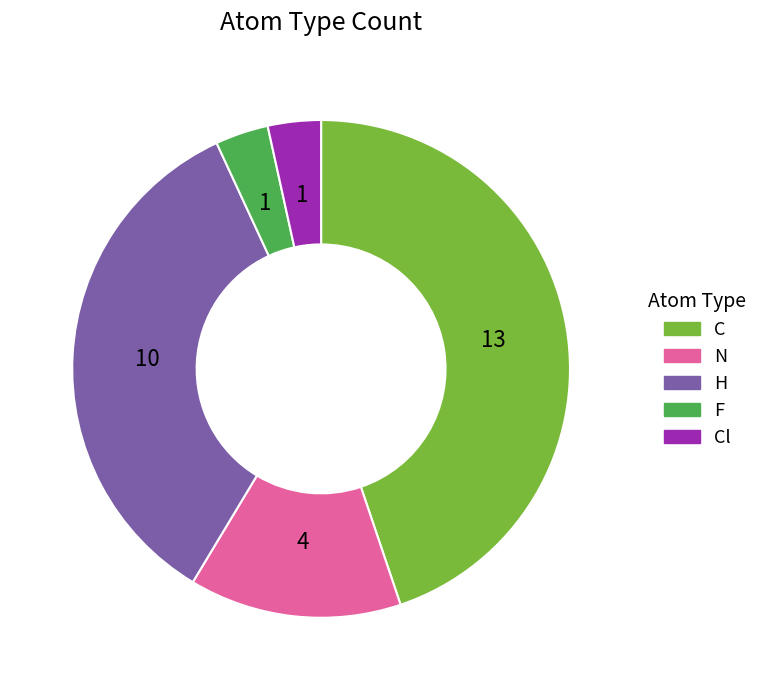

Is there a majority slice in this chart?

No